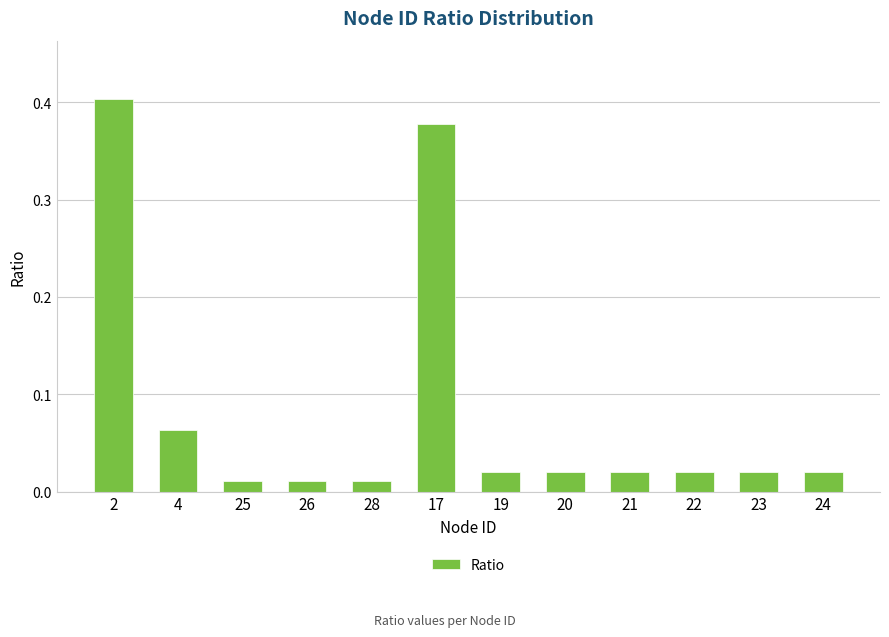

What is the change in value from 2 to 26?

-0.4